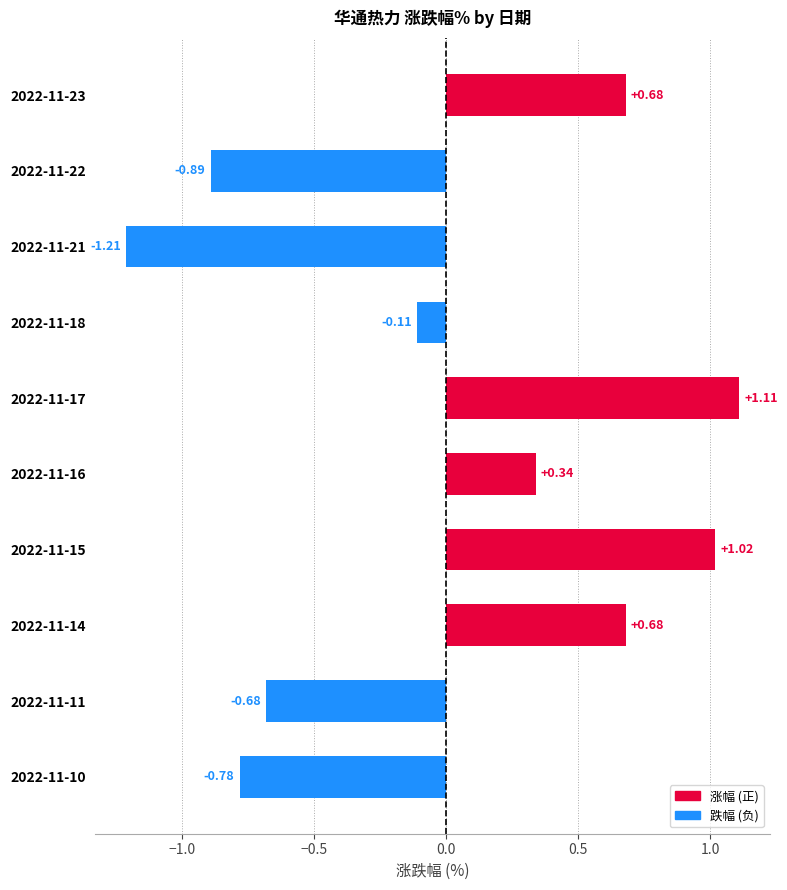

What is the sum of all values?

0.2